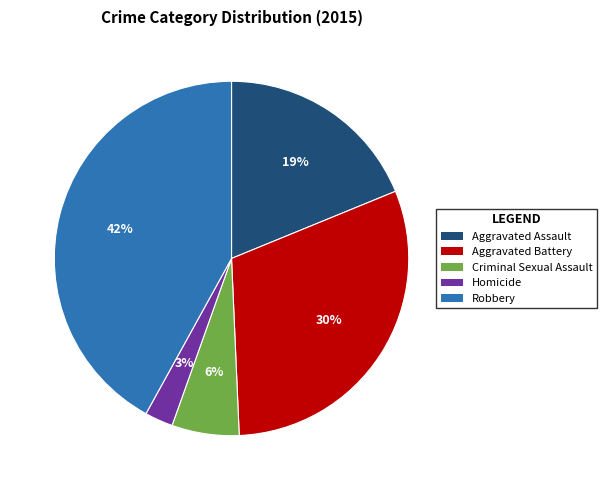

Rank the categories by value from highest to lowest.

Robbery, Aggravated Battery, Aggravated Assault, Criminal Sexual Assault, Homicide